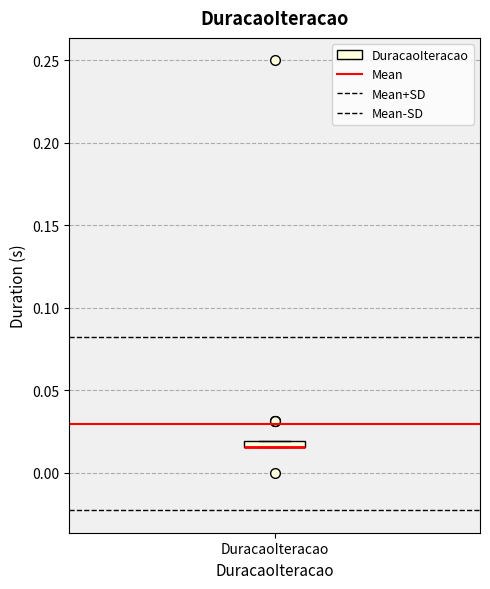

Where is the lower edge of the box for DuracaoIteracao on the y-axis? The values are not printed on the chart, so give them approximately, as read against the axis.

0.015